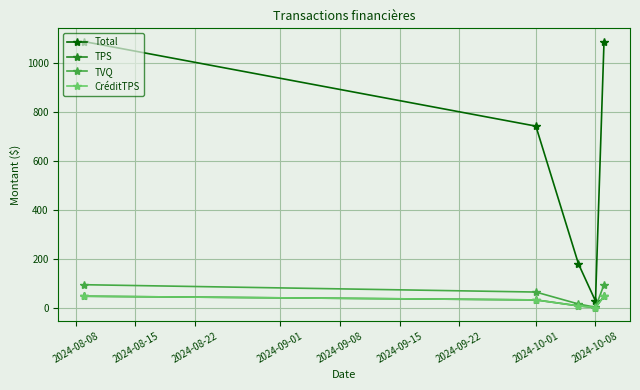

Where does the CréditTPS series first go above 32?

2024-08-08